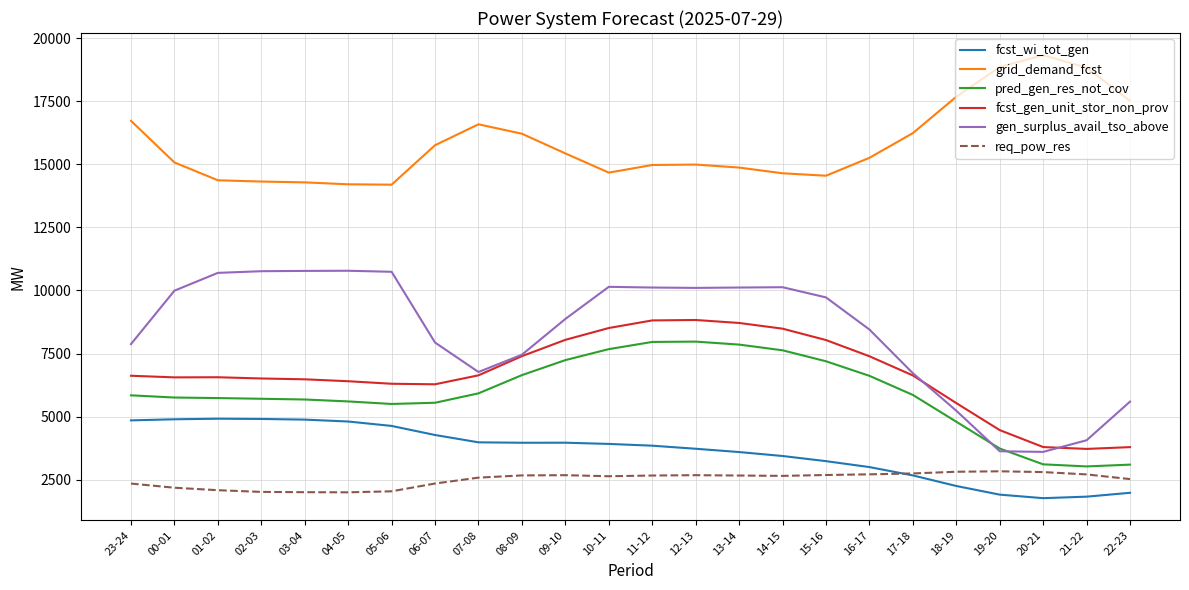

True or false: gen_surplus_avail_tso_above has more than 1 points higher than both neighbors.

True